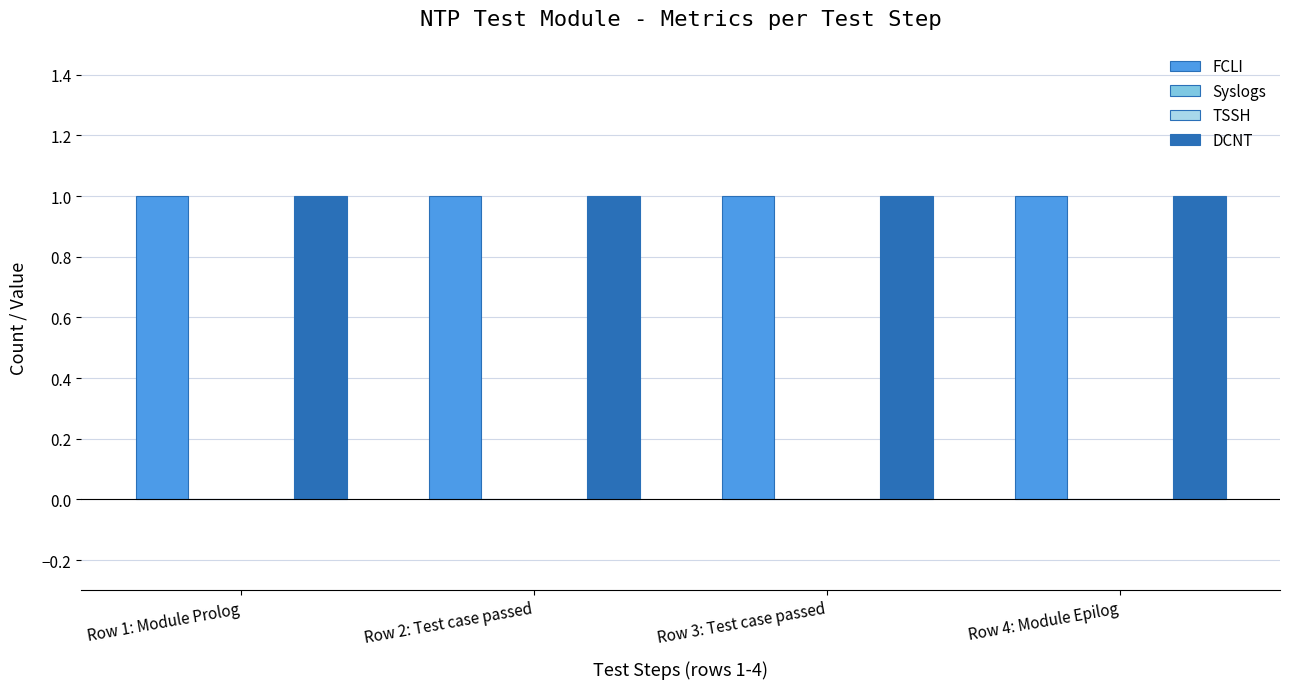

List the series in order of their peak value, lowest first.

Syslogs, TSSH, FCLI, DCNT